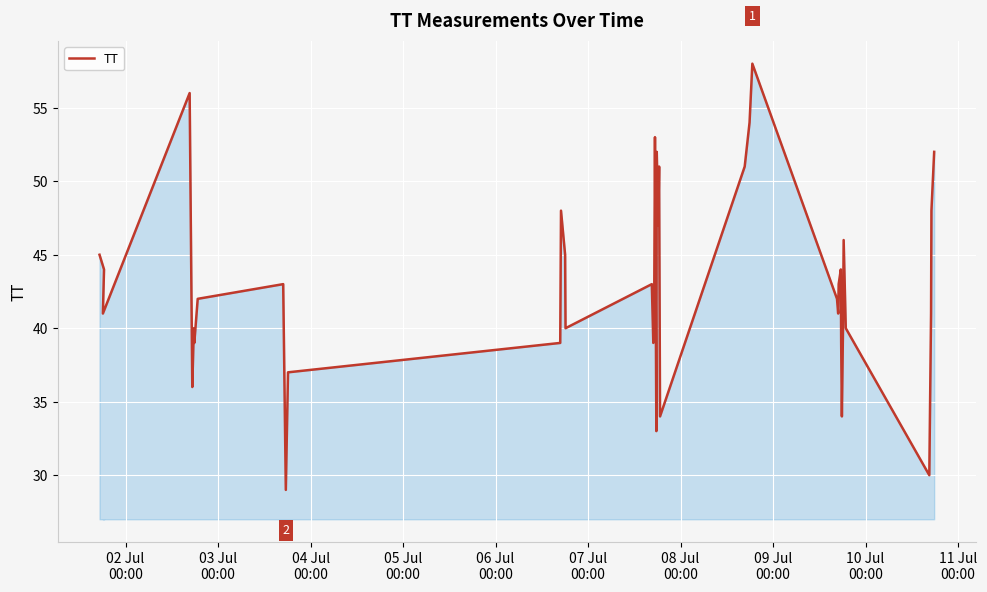

Reading left to right, list all the values displayed in this chart.

45	41	44	56	36	40	39	42	43	29	37	39	48	45	40	43	39	41	53	33	52	47	51	34	51	54	58	42	41	43	44	39	34	40	46	40	30	41	48	52